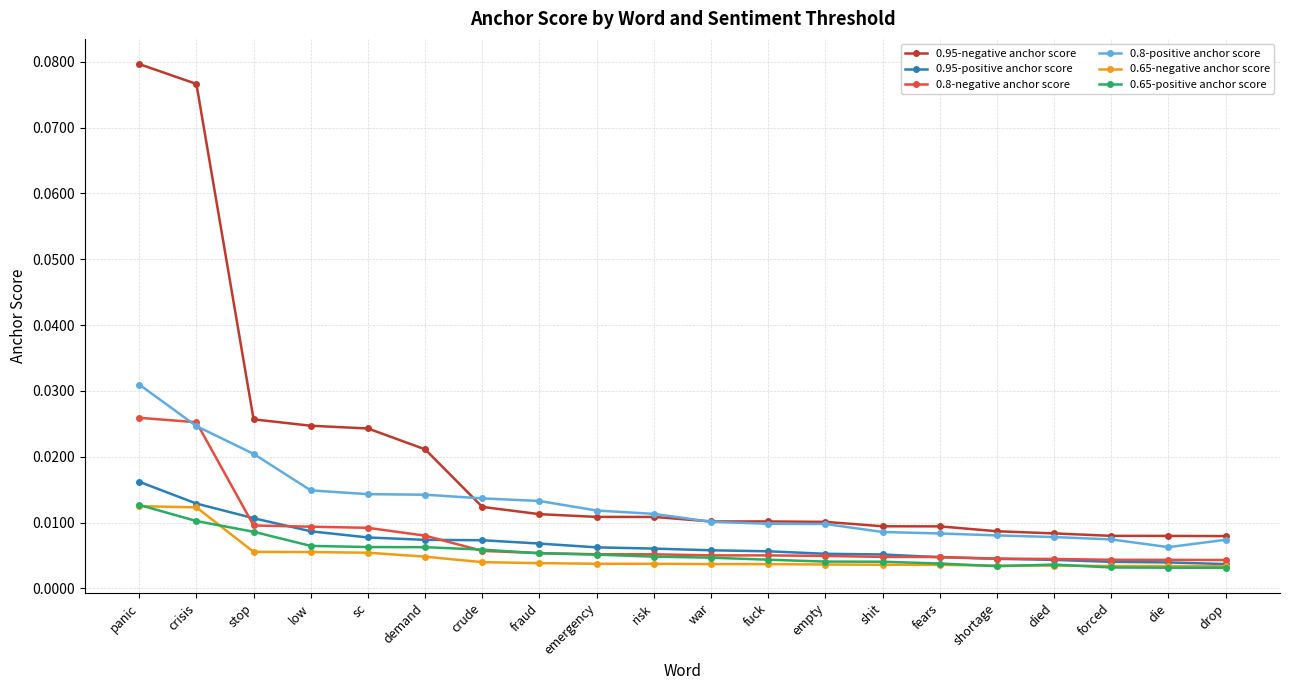

Which category has the highest value across all series?

panic